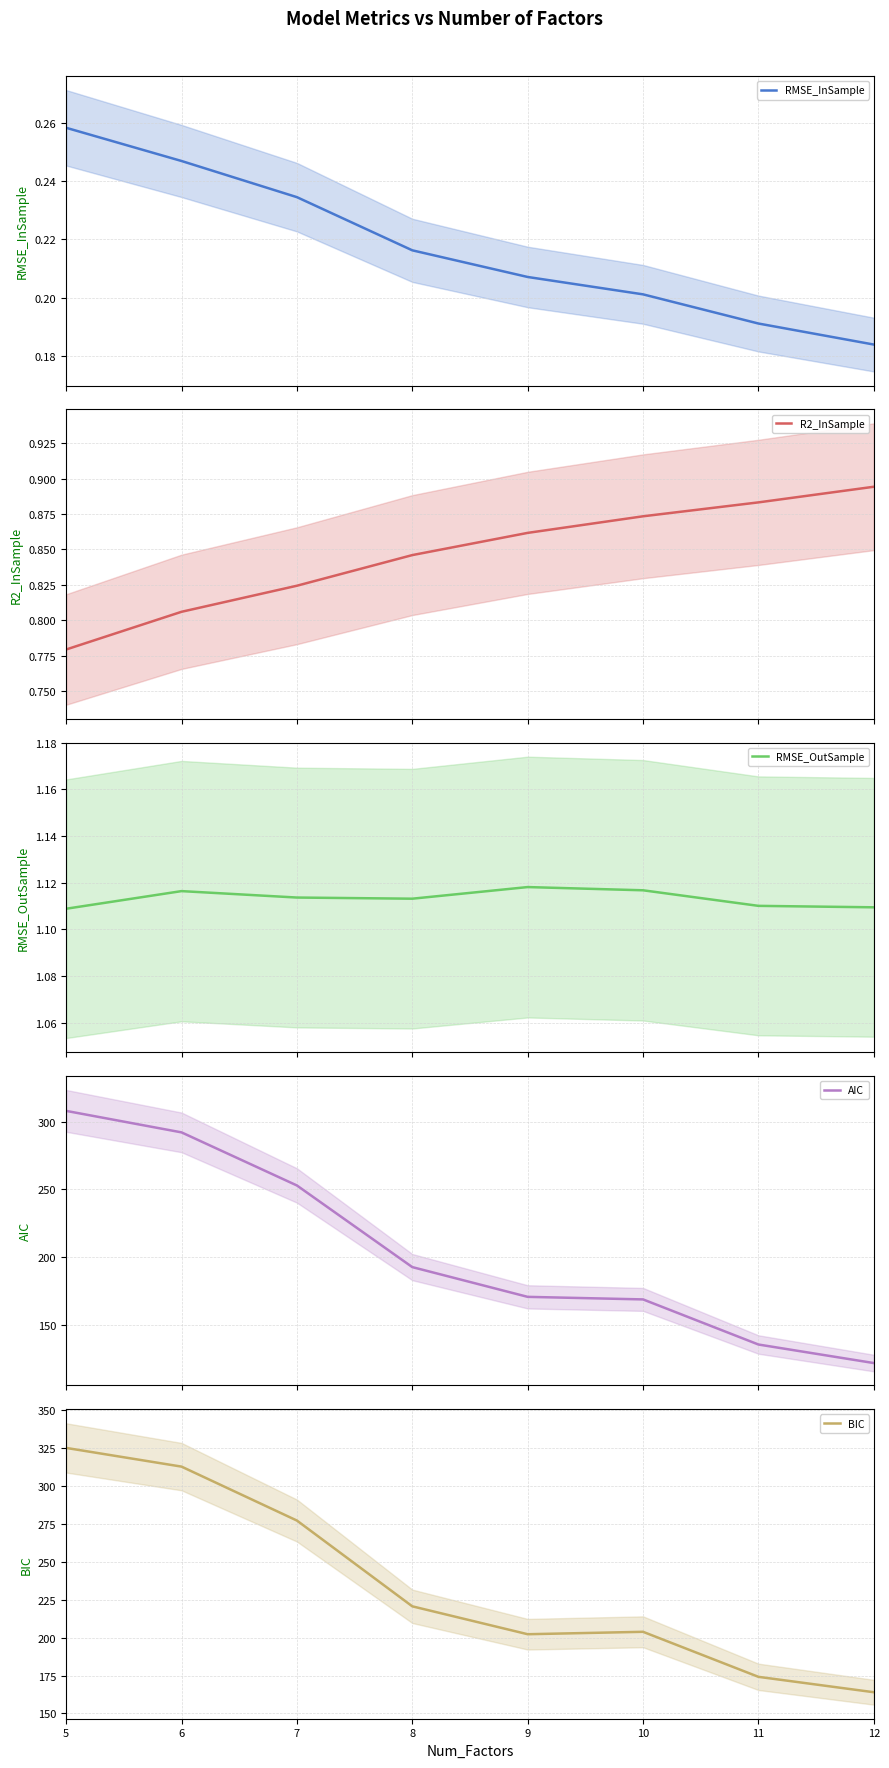

What is the sum of all AIC values?

1643.6